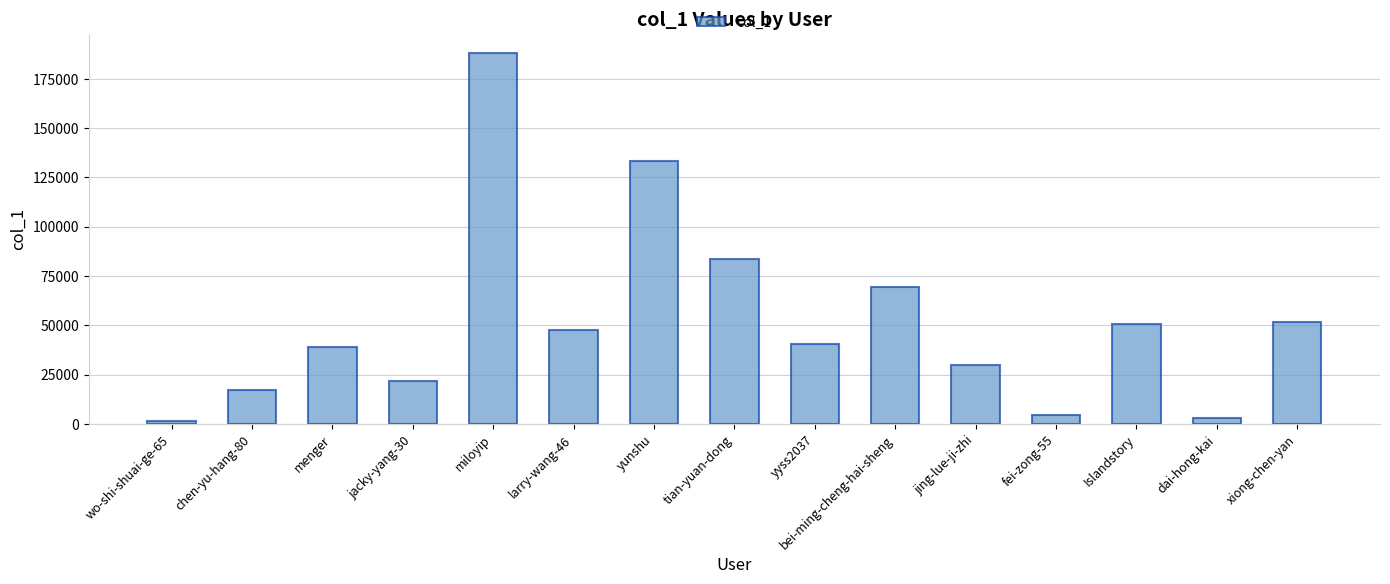

True or false: the data shows 30019 at jing-lue-ji-zhi.

True